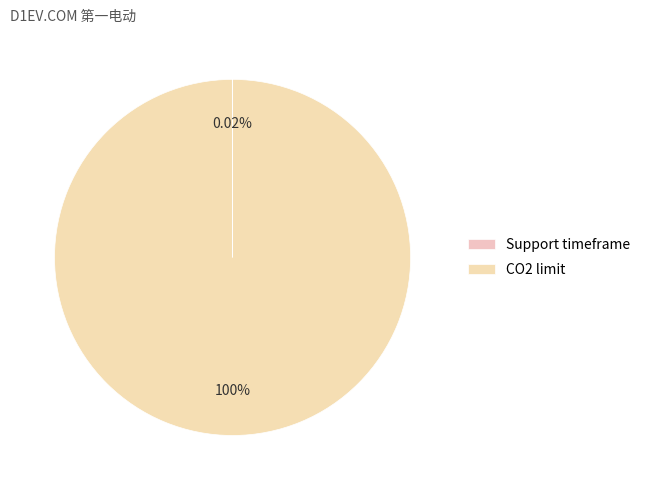

How many slices are in this pie chart?

2